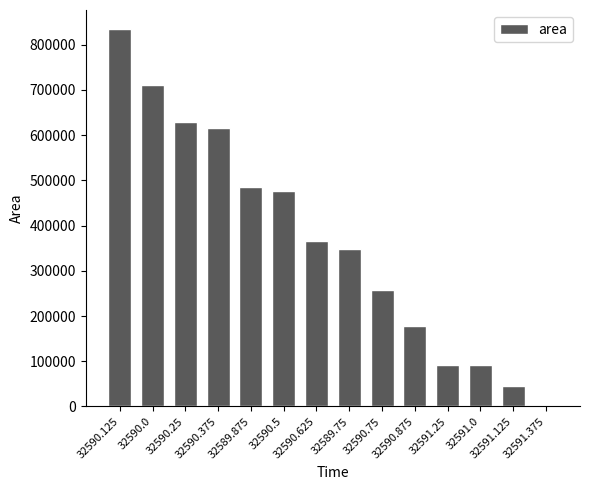

Count the number of categories in the chart.

14